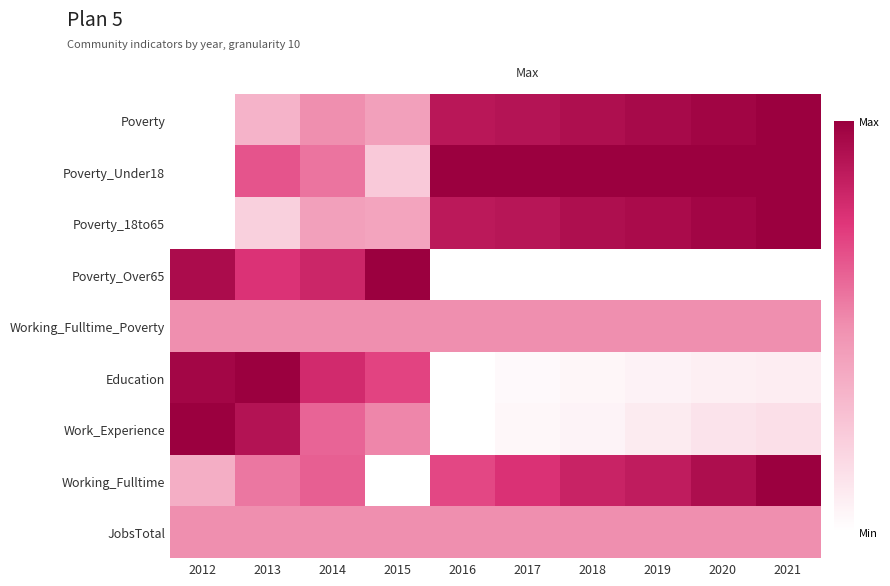

Rank the series by their maximum value, from lowest to highest.

Working_Fulltime_Poverty, JobsTotal, Poverty, Poverty_Under18, Poverty_18to65, Poverty_Over65, Education, Work_Experience, Working_Fulltime